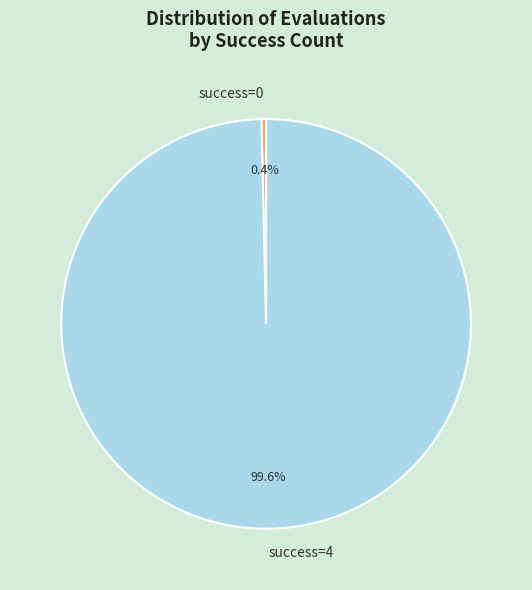

How many slices are in this pie chart?

2